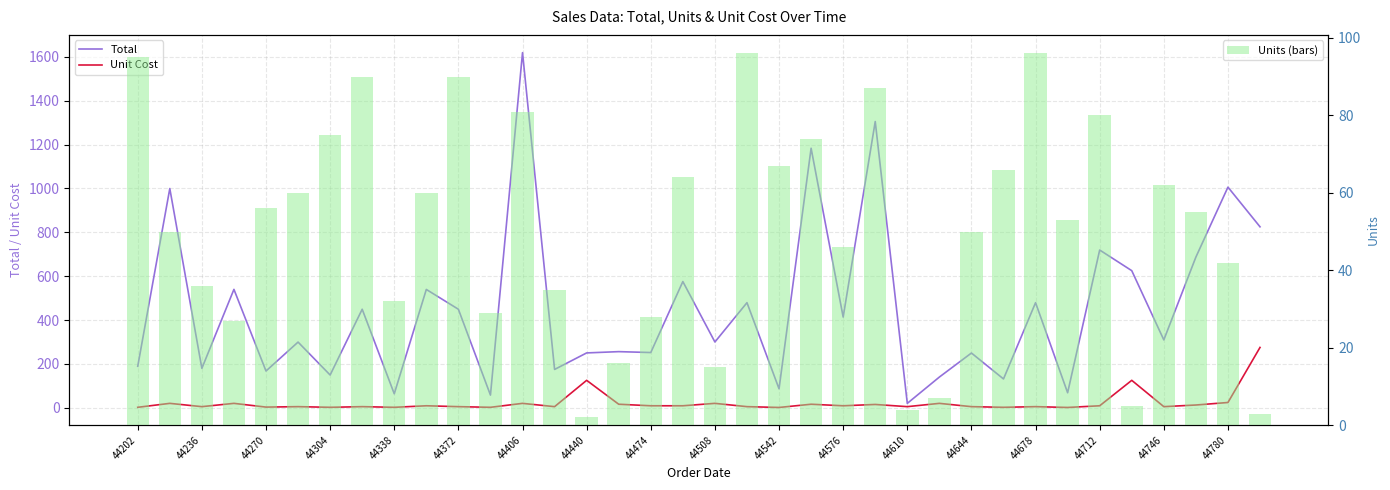

At 27, list the series in order from smallest to largest.

Unit Cost, Units (bars), Total